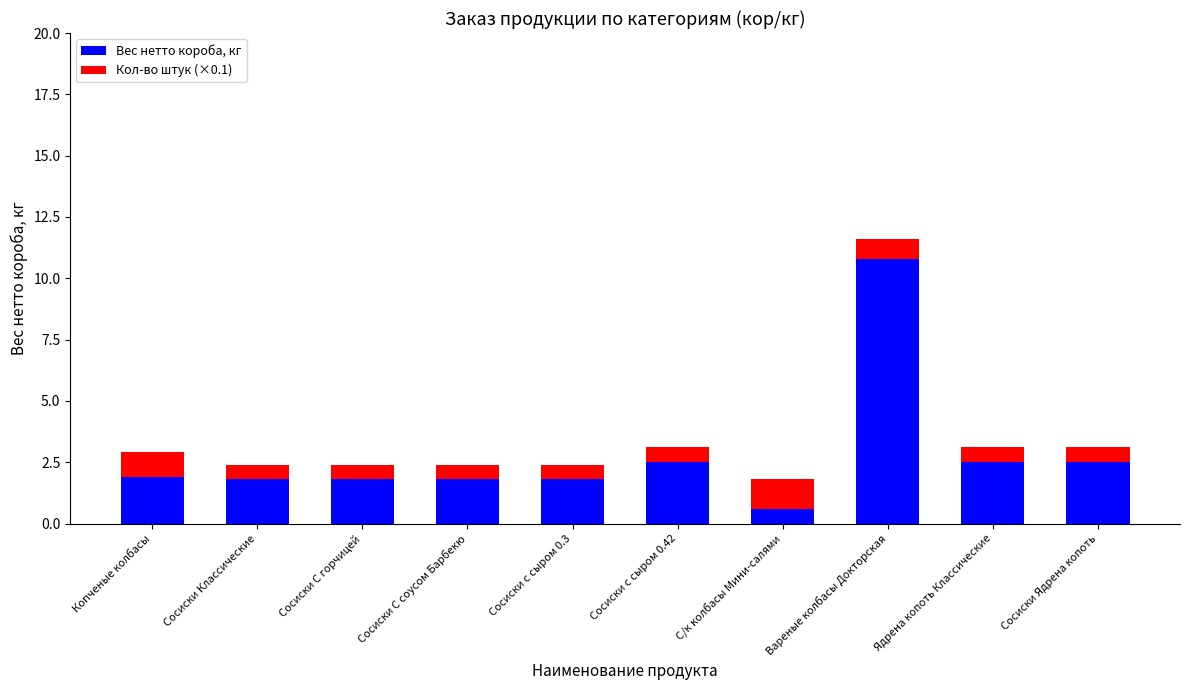

What is the average value of the Вес нетто короба, кг series?

2.8